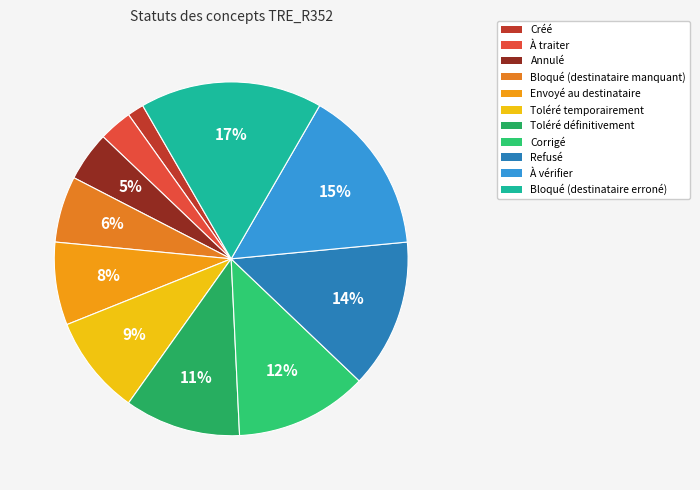

Which slice is the largest?

Bloqué (destinataire erroné)